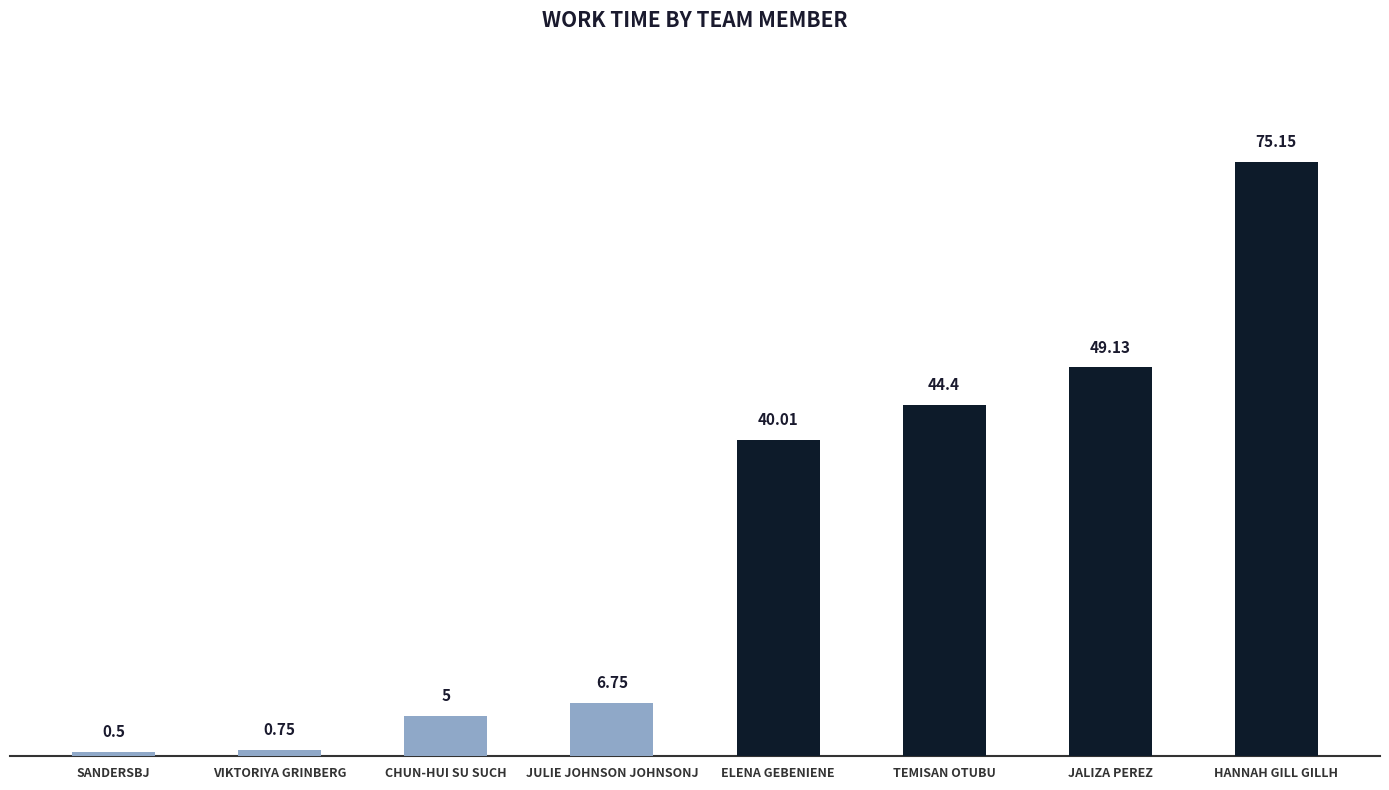

Which has a higher value, ELENA GEBENIENE or SANDERSBJ?

ELENA GEBENIENE